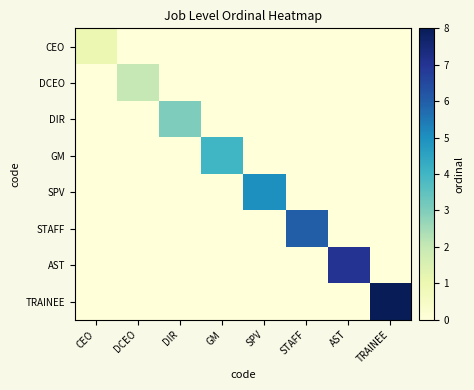

Reading left to right, transcribe all the data shown in this chart.

CEO: CEO=1	DCEO=0	DIR=0	GM=0	SPV=0	STAFF=0	AST=0	TRAINEE=0
DCEO: CEO=0	DCEO=2	DIR=0	GM=0	SPV=0	STAFF=0	AST=0	TRAINEE=0
DIR: CEO=0	DCEO=0	DIR=3	GM=0	SPV=0	STAFF=0	AST=0	TRAINEE=0
GM: CEO=0	DCEO=0	DIR=0	GM=4	SPV=0	STAFF=0	AST=0	TRAINEE=0
SPV: CEO=0	DCEO=0	DIR=0	GM=0	SPV=5	STAFF=0	AST=0	TRAINEE=0
STAFF: CEO=0	DCEO=0	DIR=0	GM=0	SPV=0	STAFF=6	AST=0	TRAINEE=0
AST: CEO=0	DCEO=0	DIR=0	GM=0	SPV=0	STAFF=0	AST=7	TRAINEE=0
TRAINEE: CEO=0	DCEO=0	DIR=0	GM=0	SPV=0	STAFF=0	AST=0	TRAINEE=8